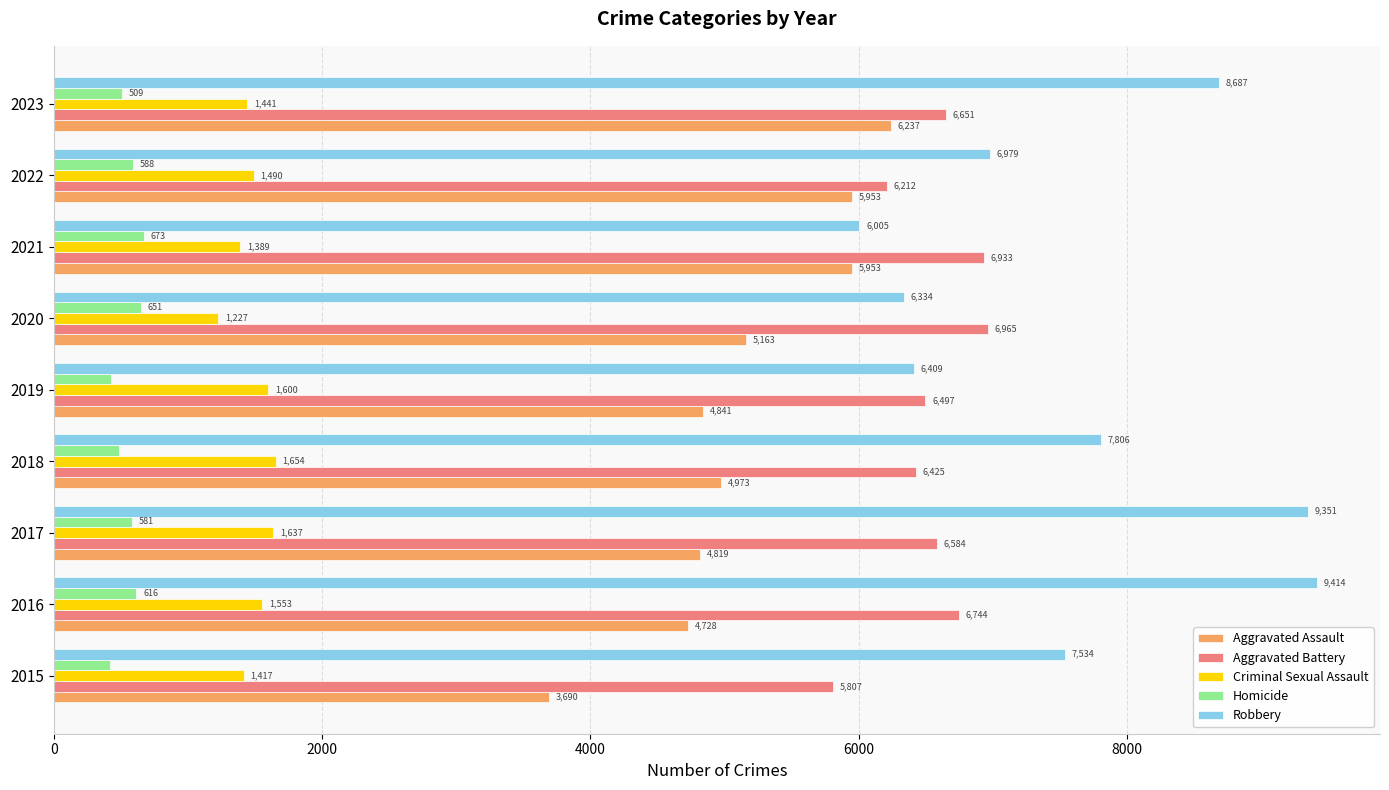

What is the spread (max minus min) of values at 2017?

8770